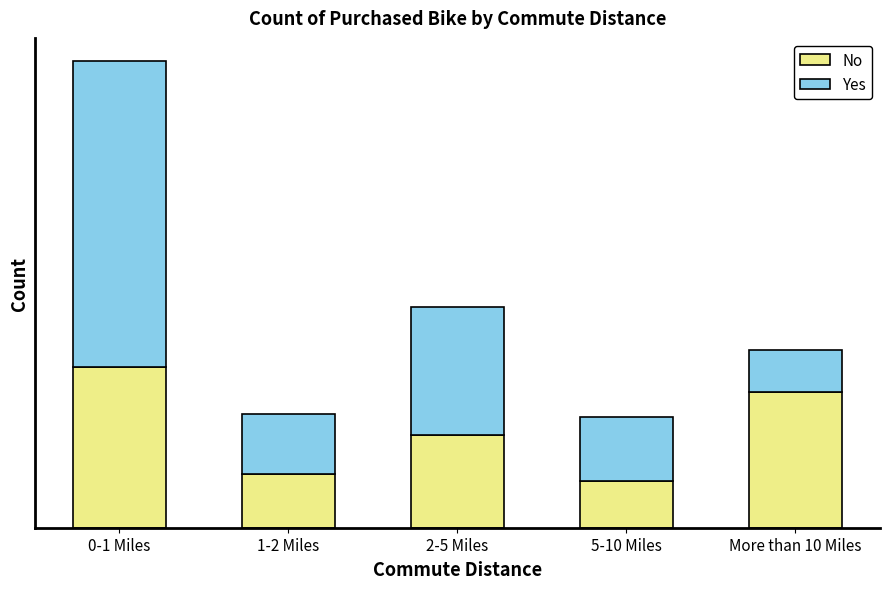

What are all the series names shown in the legend?

No, Yes